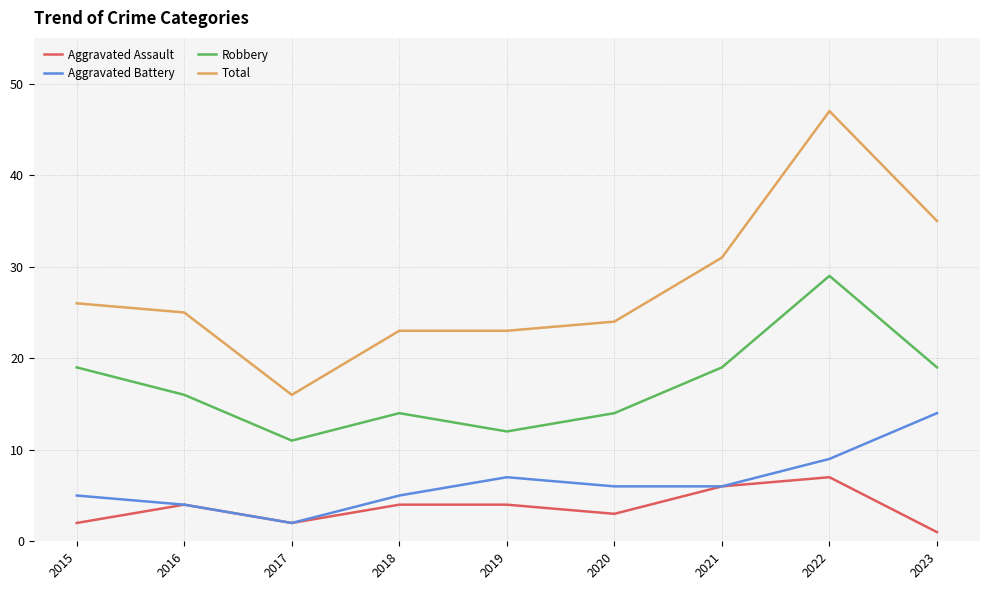

What is the difference between the second highest and second lowest values in the Total series?

12